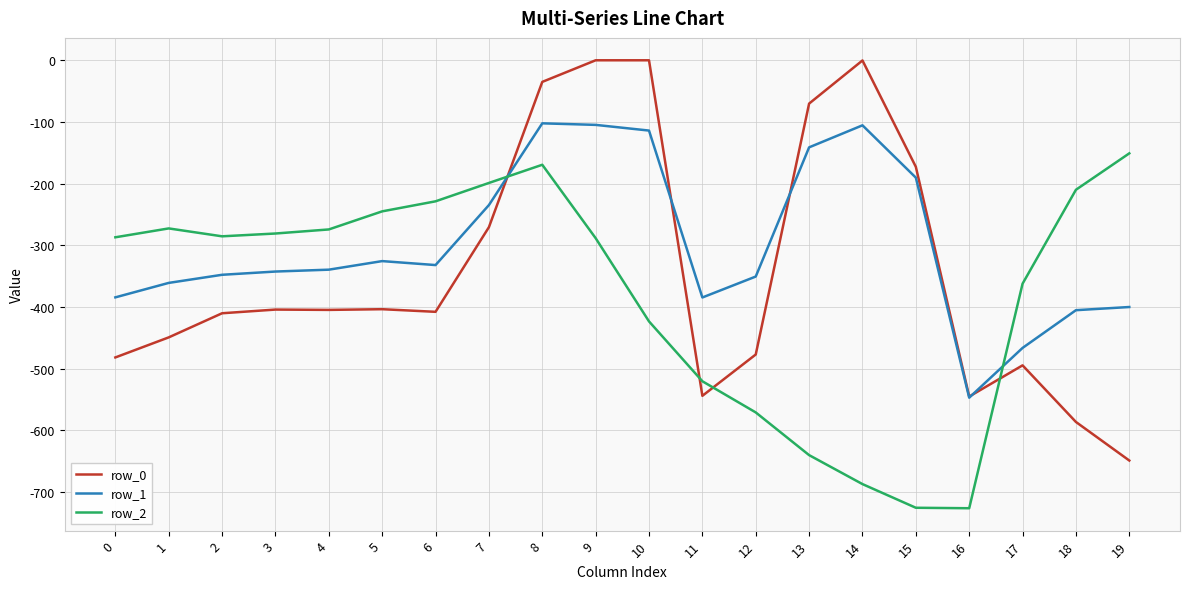

The value of row_0 at 18 is -586.7. True or false?

True